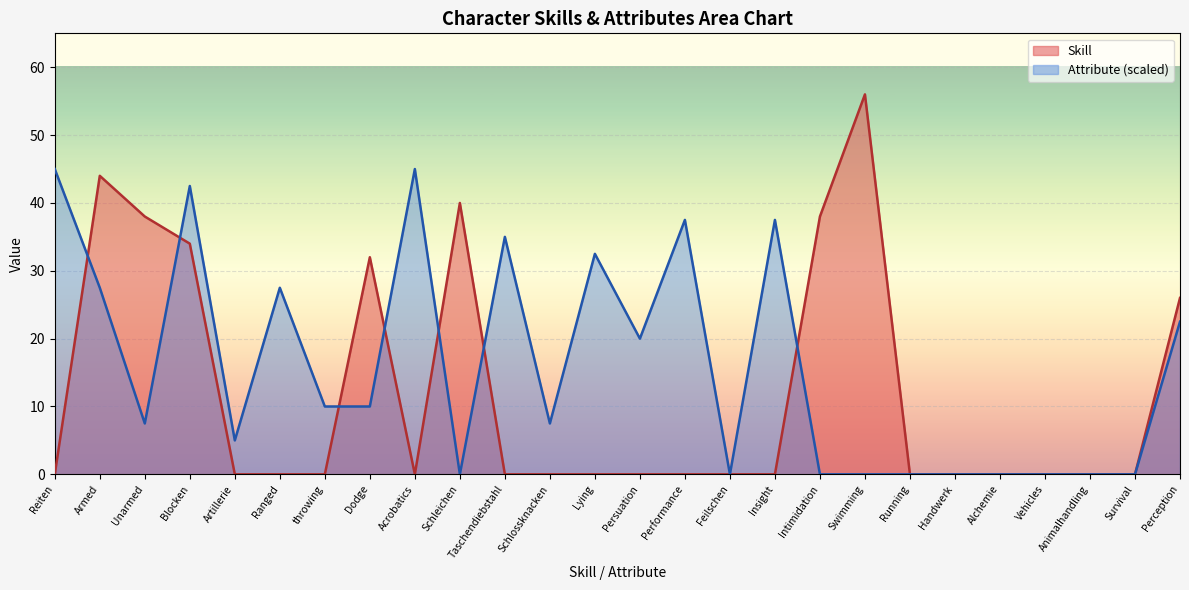

What is the highest value of the Attribute (scaled, line) series?

45.0